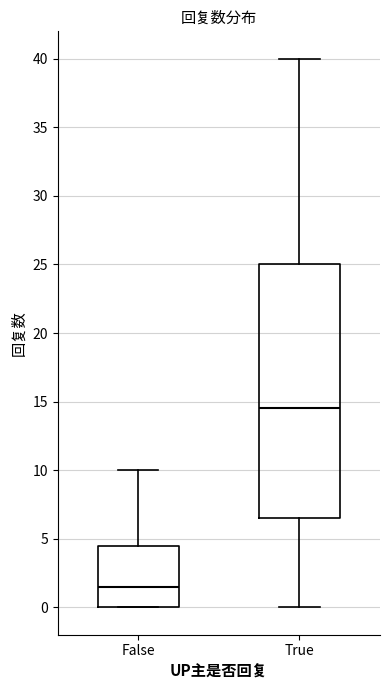

Reading left to right, read every box against the y-axis: the position of its median line, the range the box covers, and the ends of its whiskers. The values are not printed on the chart, so give them approximately, as read against the axis.

False: median 1.5, box 0.0 to 4.5, whiskers 0.0 to 10.0
True: median 14.5, box 6.5 to 25.0, whiskers 0.0 to 40.0